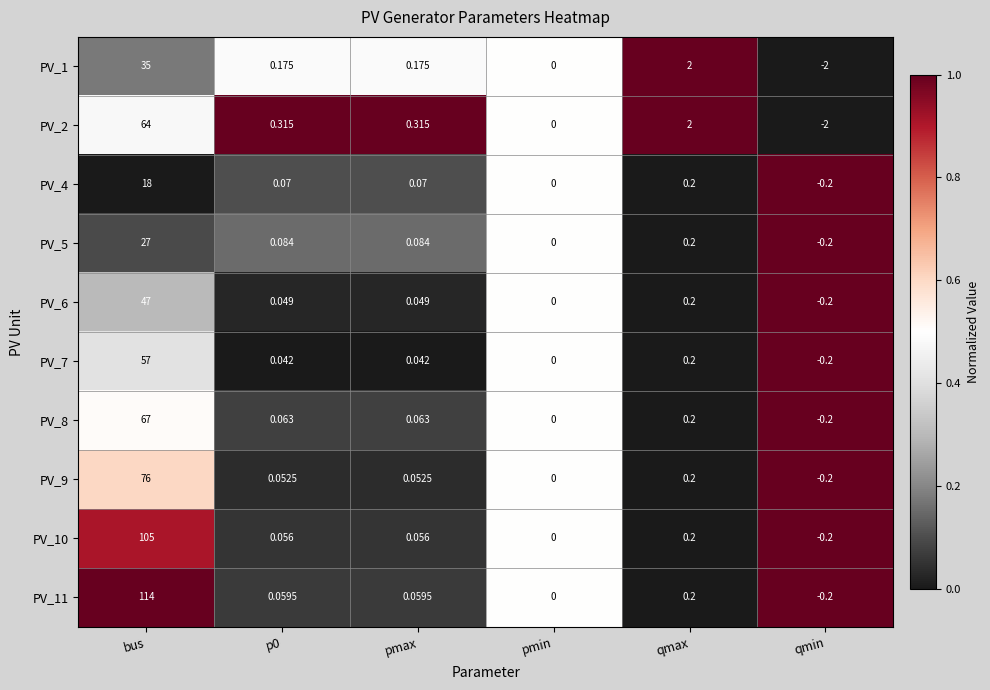

Is the value of PV_4 at bus greater than the value of PV_5 at pmax?

Yes